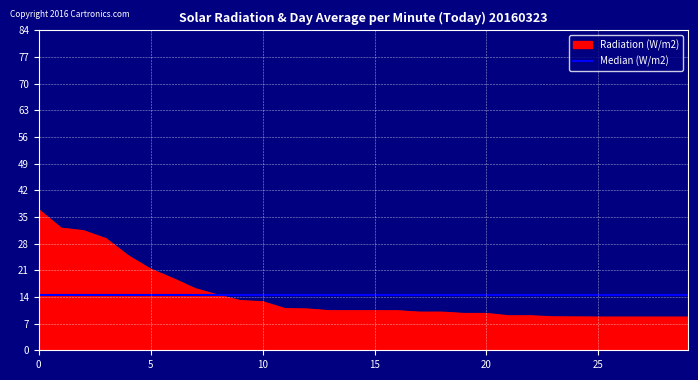

True or false: the data shows 13.8 at 29.

False